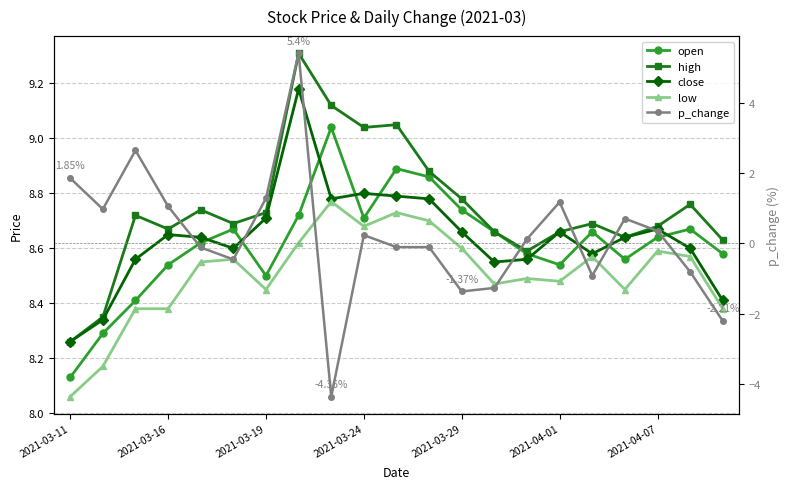

What is the sum of all low values?

178.7